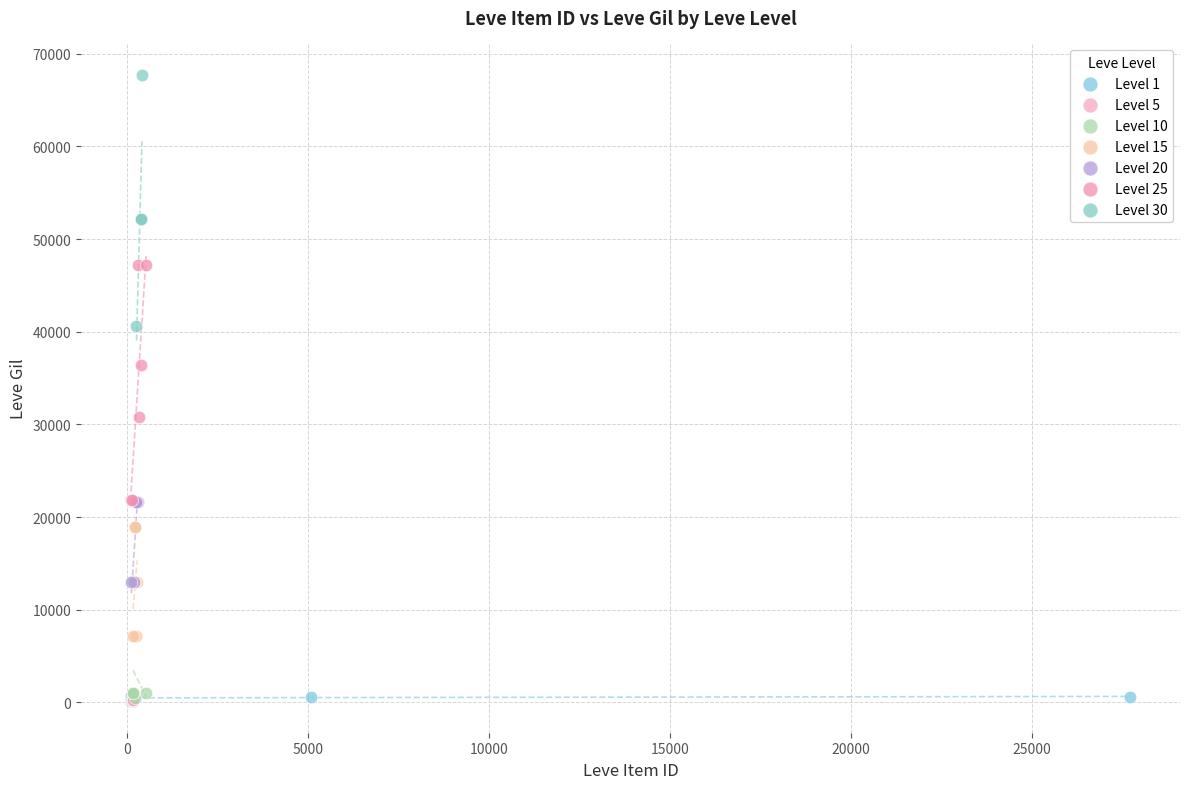

What are all the series names shown in the legend?

Level 1, Level 5, Level 10, Level 15, Level 20, Level 25, Level 30